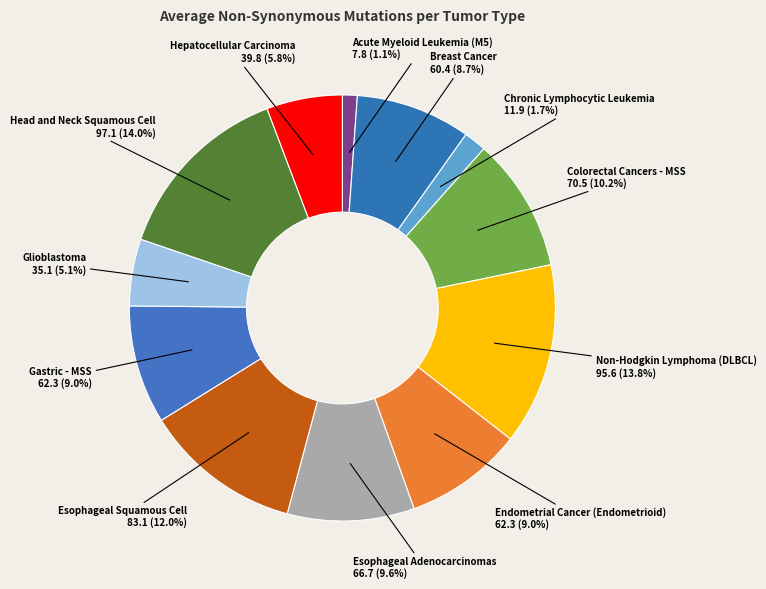

To the nearest percent, what is the combined percentage of Esophageal Adenocarcinomas and Gastric - MSS?

19%